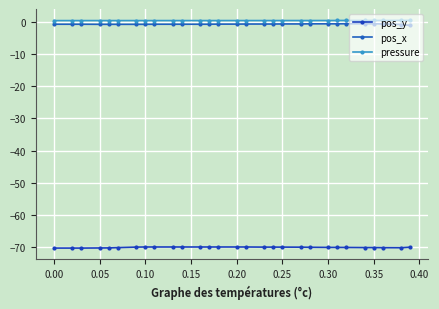

Where is the first local maximum for pressure?

0.15